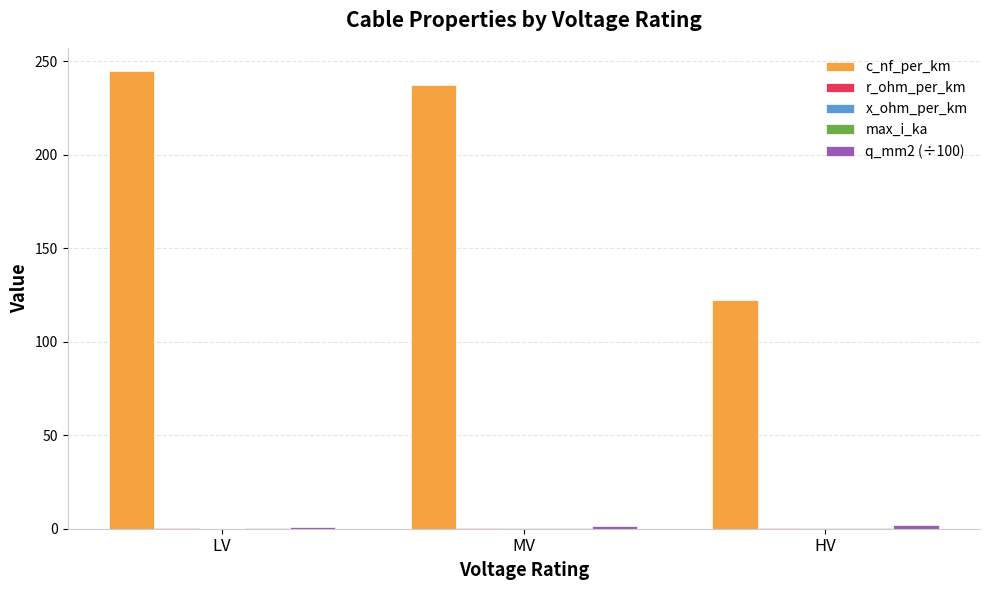

What is the sum of all c_nf_per_km values?

605.1